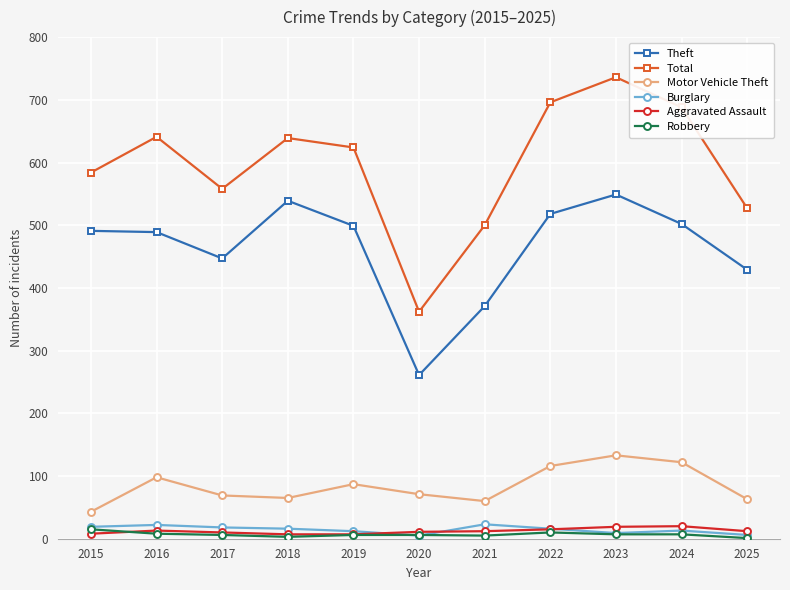

Is this an area chart (filled region under the line)?

No